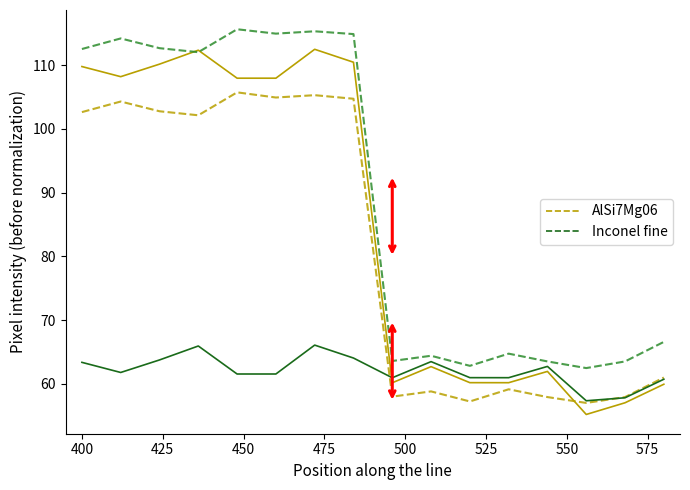

What is the sum of all Inconel fine values?

993.4